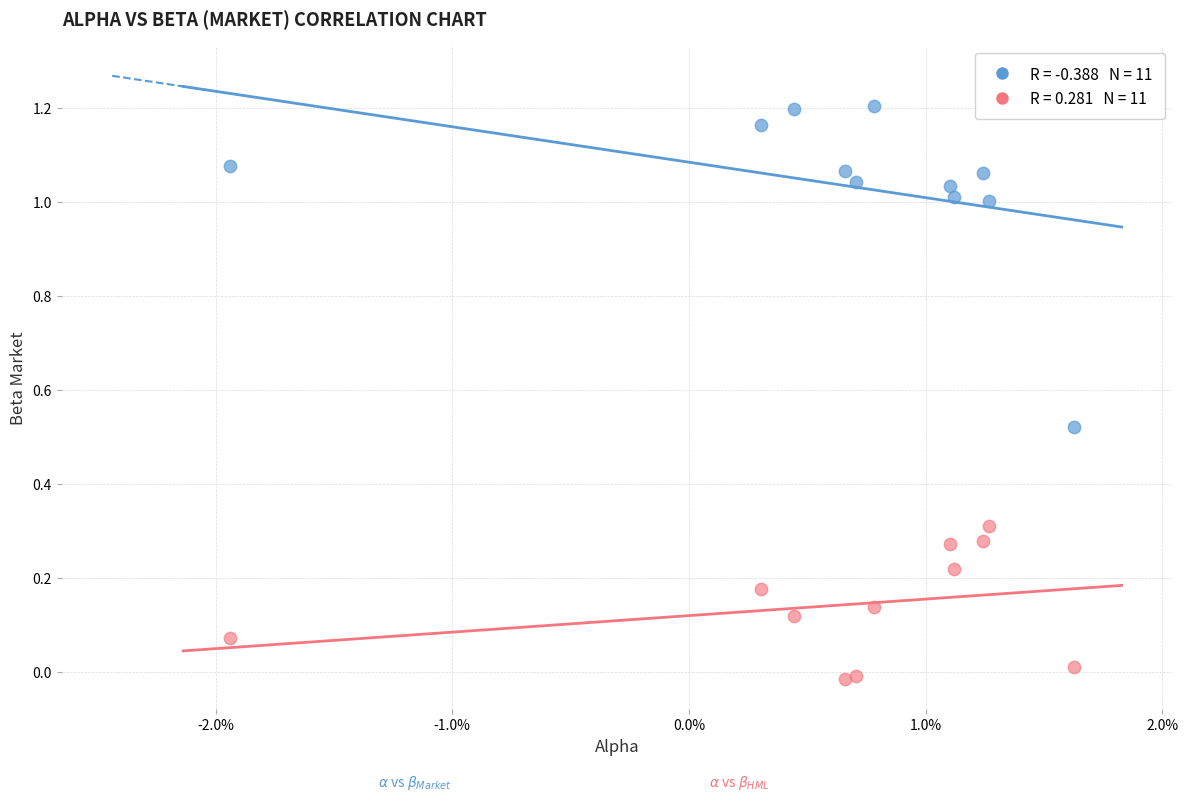

Count the number of points in this scatter plot.

22